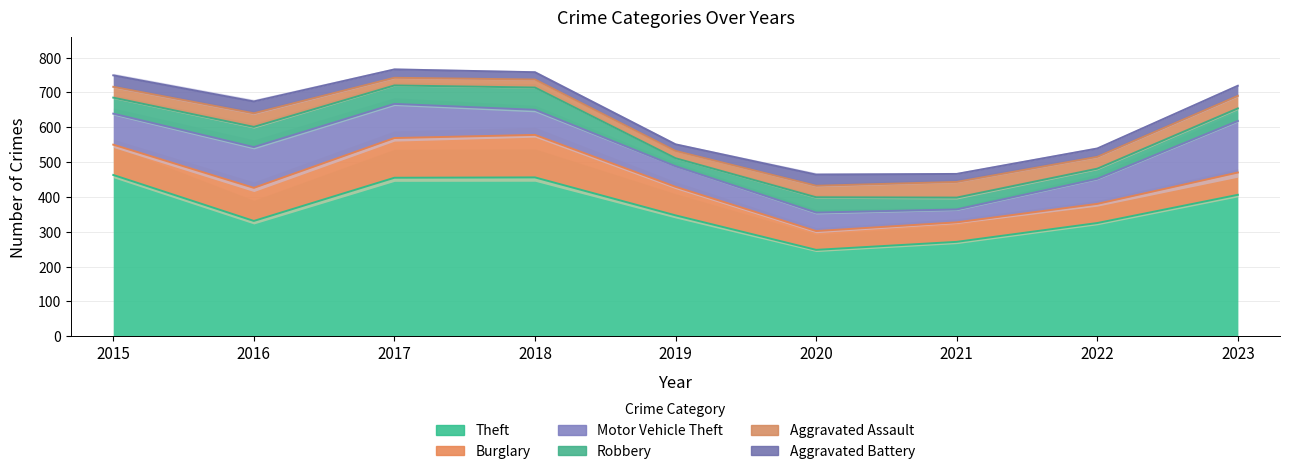

Rank the categories by Robbery value from lowest to highest.

2019, 2022, 2021, 2023, 2020, 2015, 2017, 2016, 2018